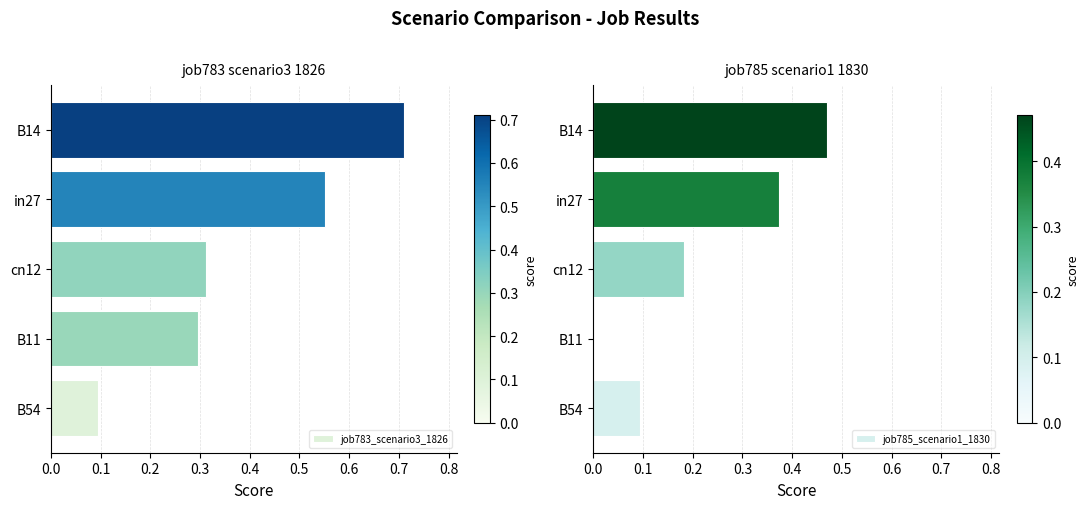

Where is job783_scenario3_1826 nearest to the value 0?

B54